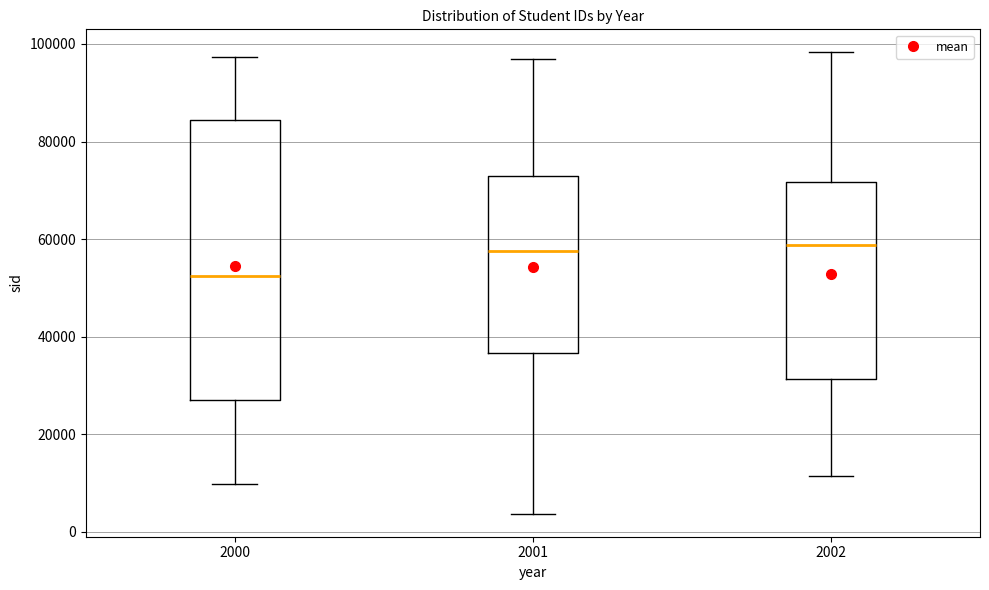

Where does the lower whisker of the box at x = 2001 end on the y-axis? The values are not printed on the chart, so give them approximately, as read against the axis.

4000